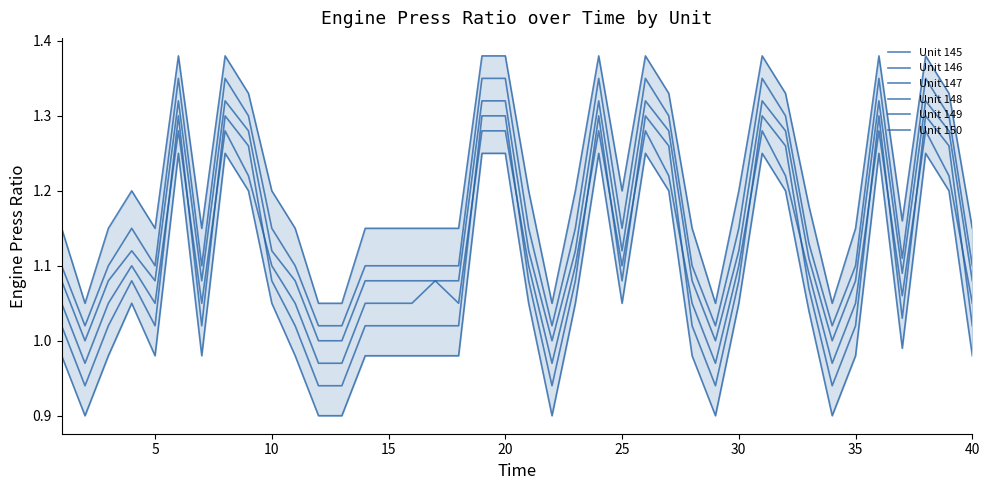

True or false: Unit 148 has more than 1 points higher than both neighbors.

True